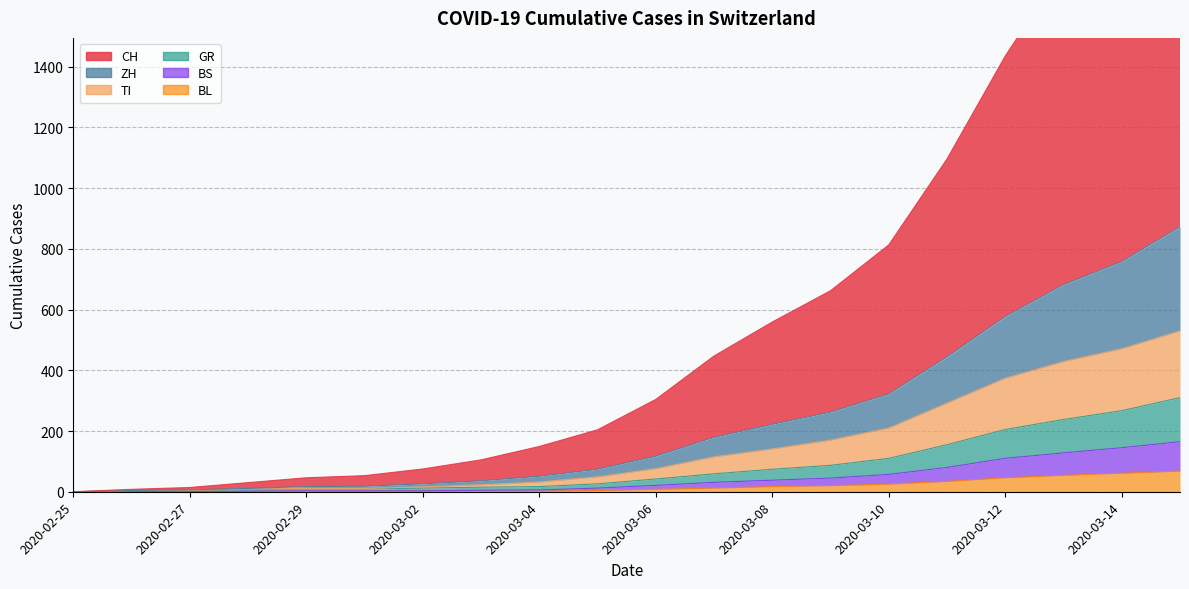

Which series has the largest total across all categories?

CH